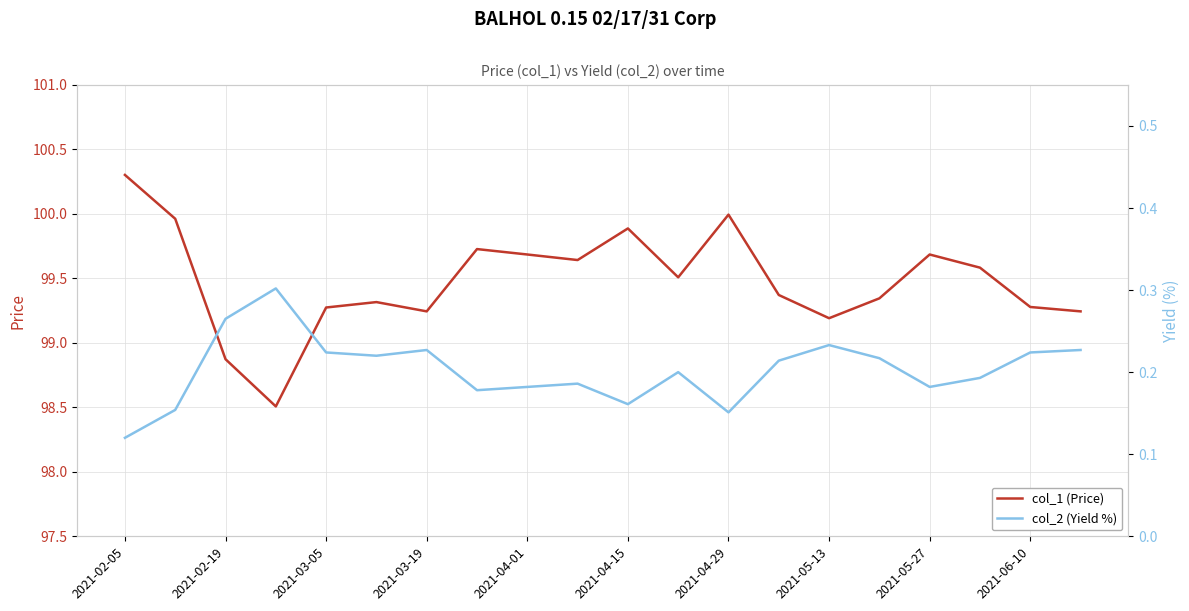

Which series has the largest total across all categories?

col_1 (Price)